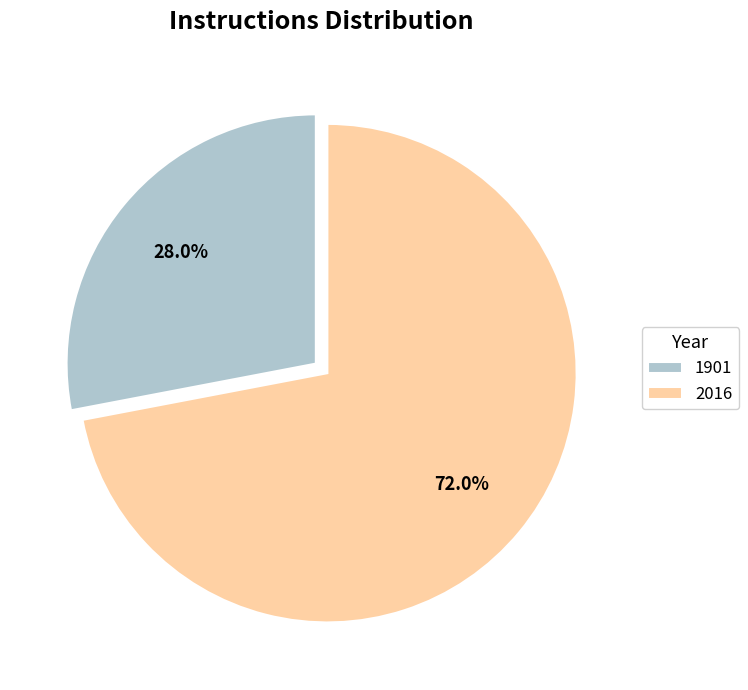

The 1901 slice represents 21% of the pie. True or false?

False